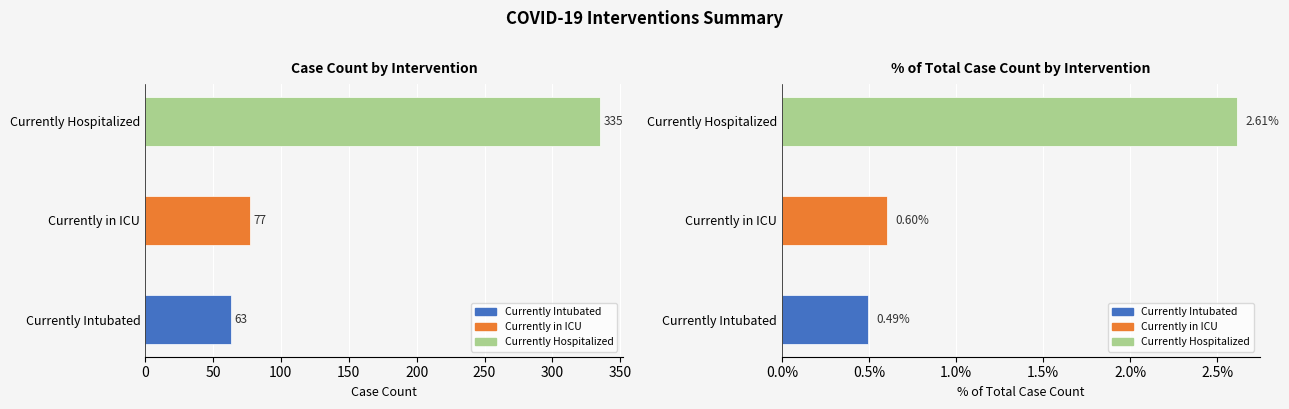

Which series has the largest total across all categories?

Case Count